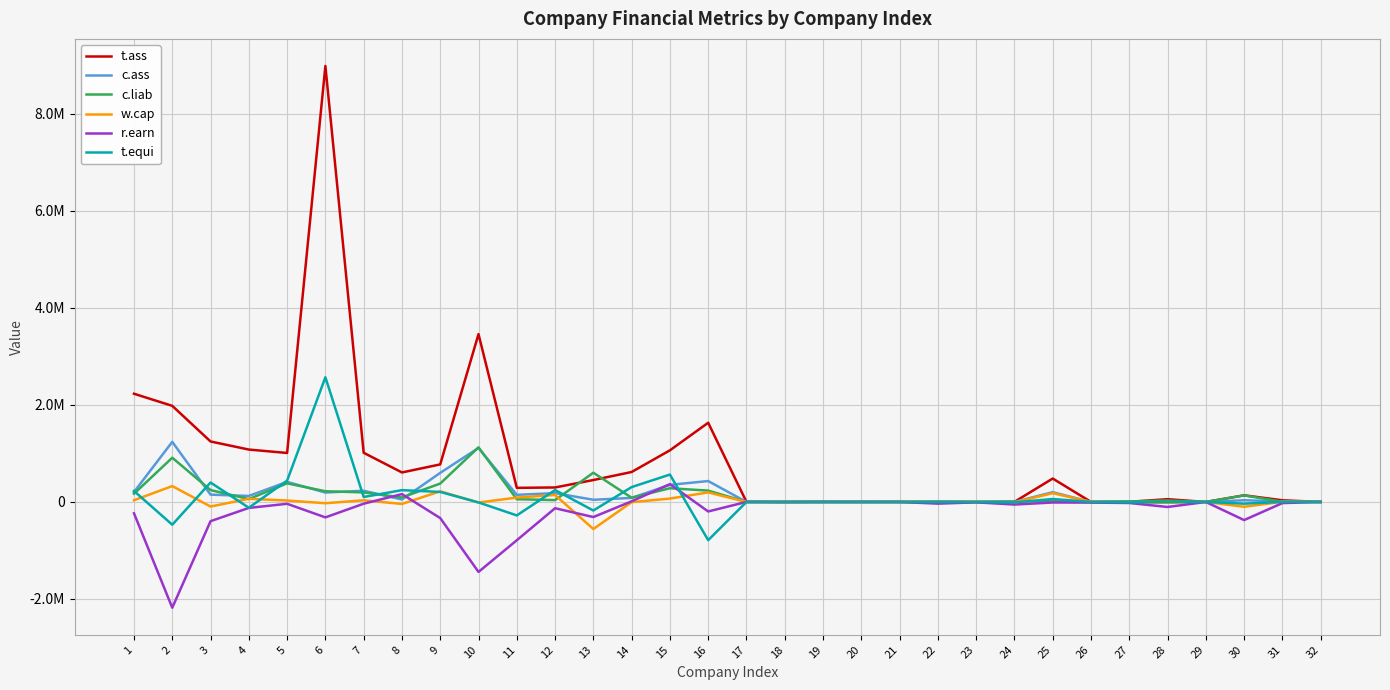

True or false: w.cap and r.earn intersect in this chart.

True